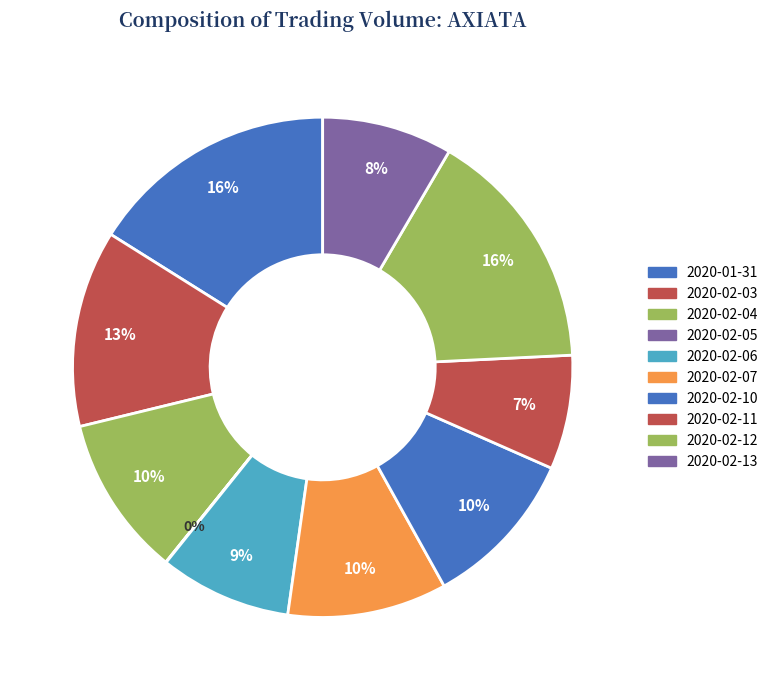

How many segments does this pie chart have?

10